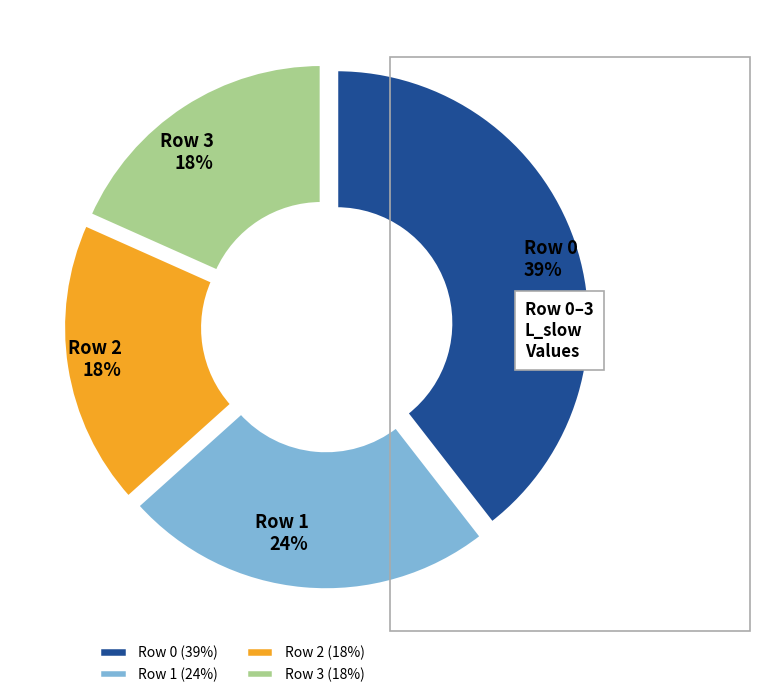

The Row 0 slice represents 45% of the pie. True or false?

False